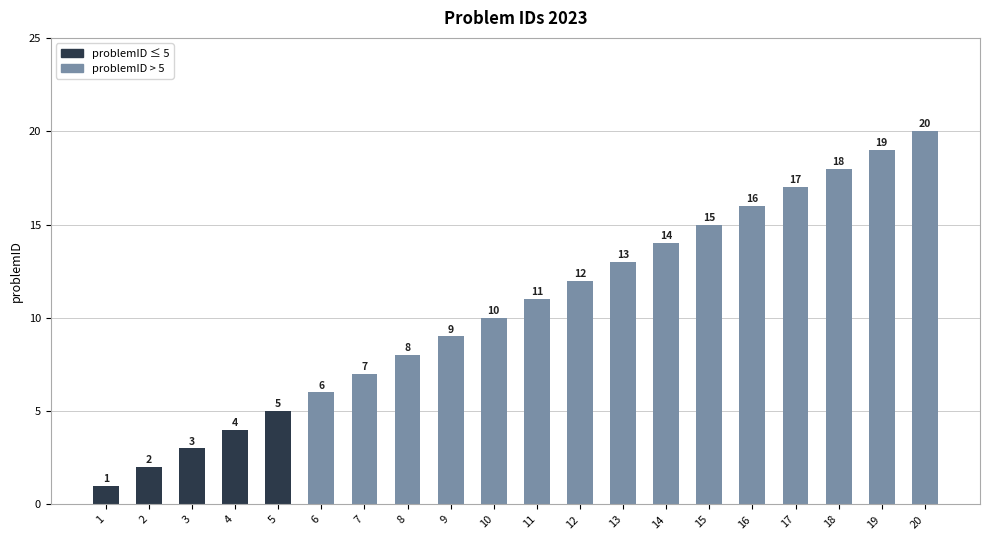

What is the minimum value shown in the chart?

1